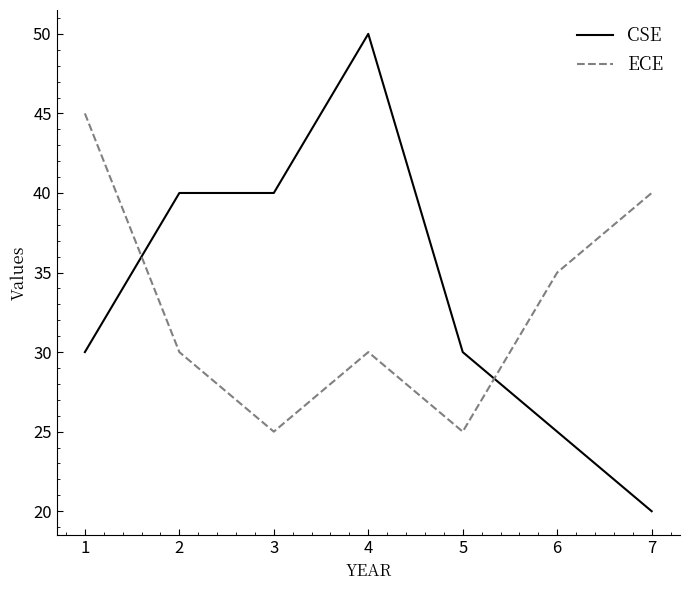

Is it true that CSE equals 50 at 4?

True